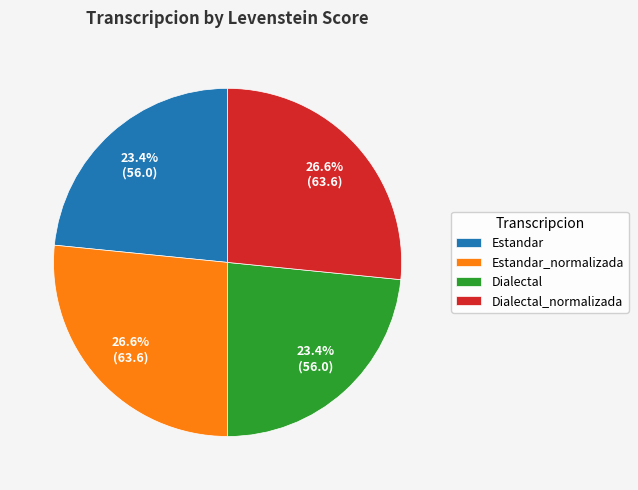

What is the ratio of the value at Estandar to the value at Estandar_normalizada?

0.9